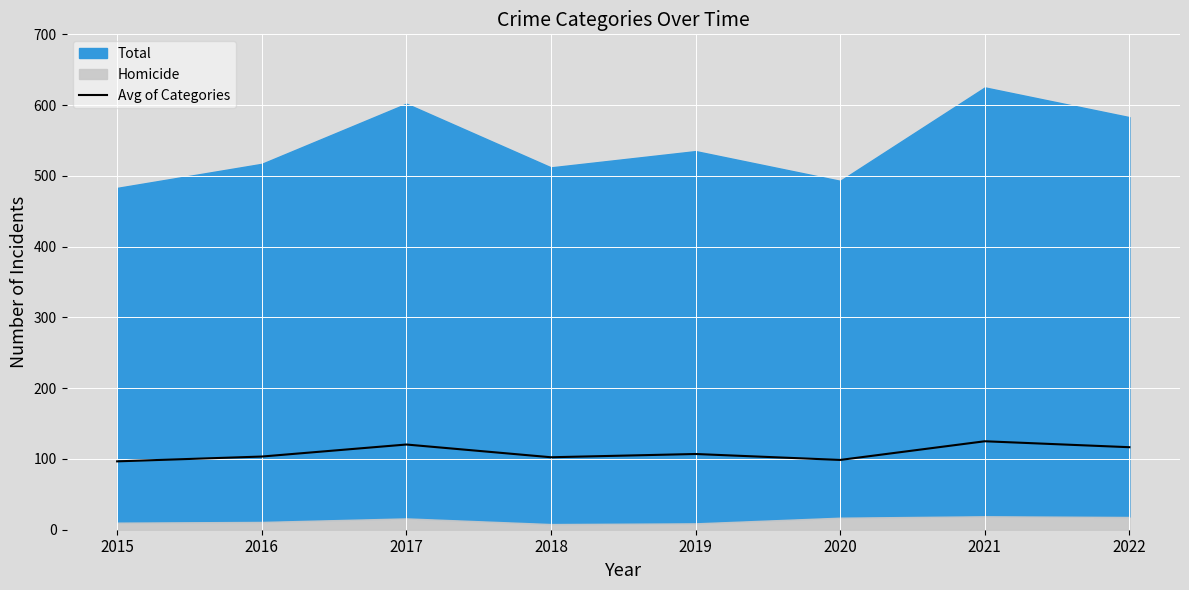

Is it true that the value at 2015 is 96.6?

True